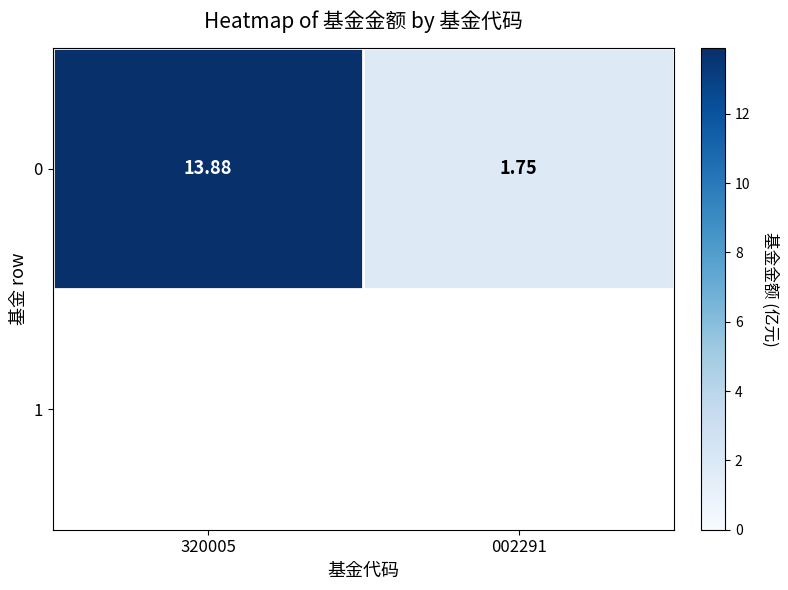

What is the change in value from 320005 to 002291?

-12.1